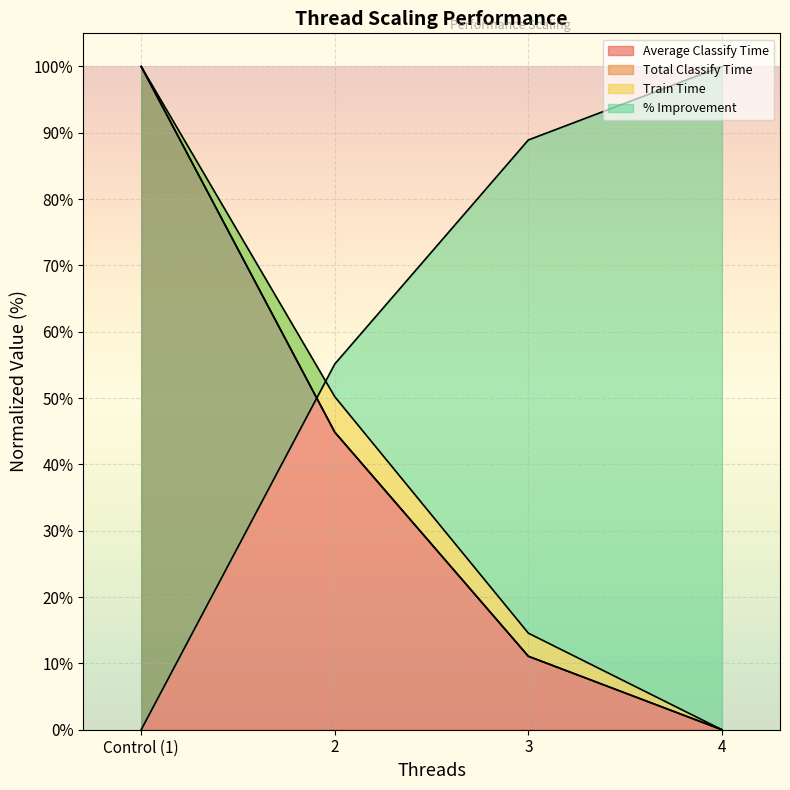

Is the value of Total Classify Time at 3 greater than the value of Train Time at 3?

No